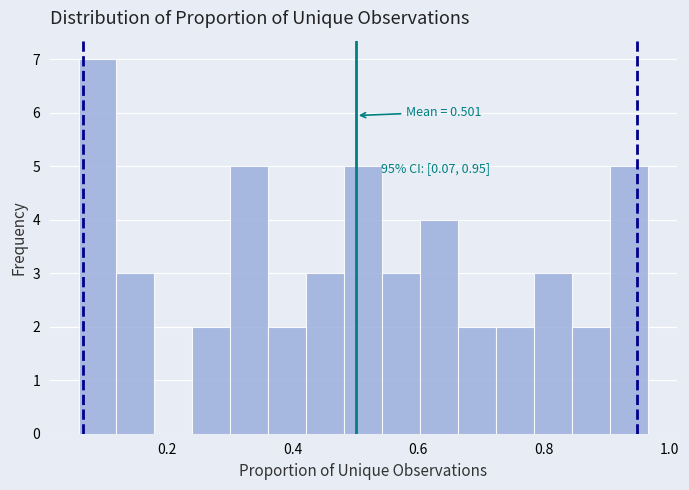

Read against the x-axis, roughly where is the centre of the tallest bar?

0.08